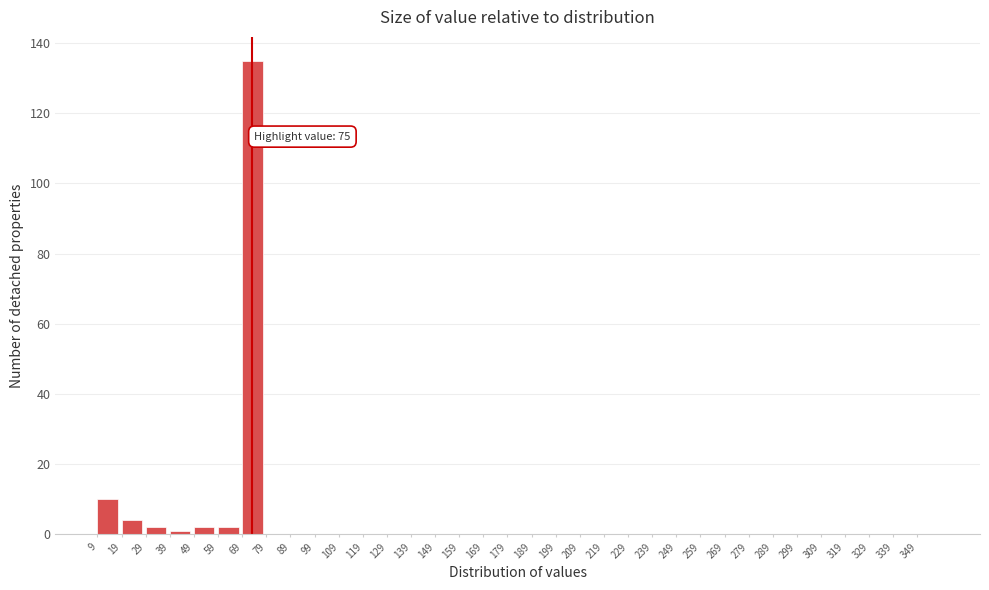

Which range on the x-axis has the tallest bar?

69 to 79